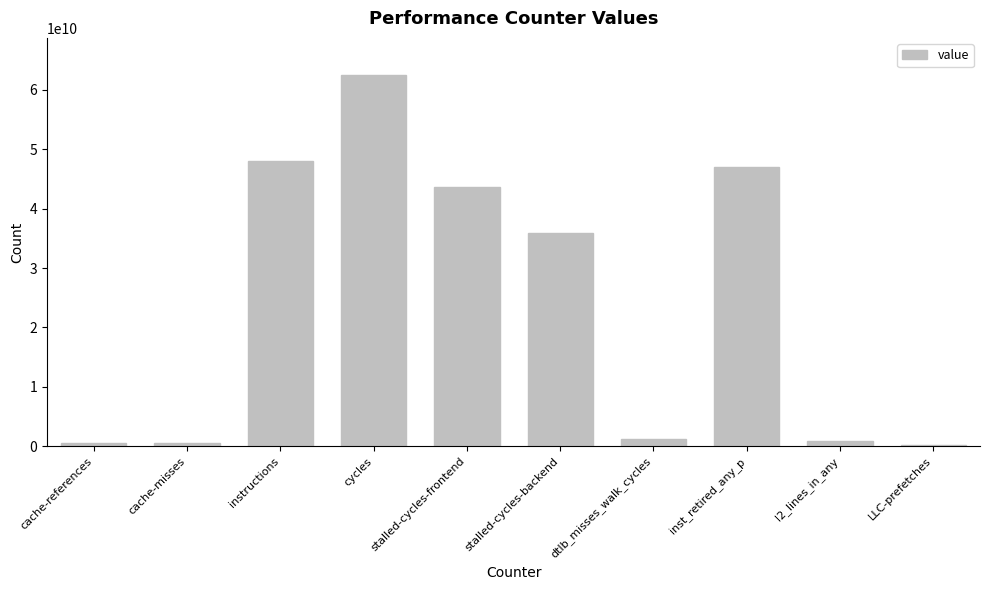

The chart shows a value of 20379506076 at cycles. True or false?

False